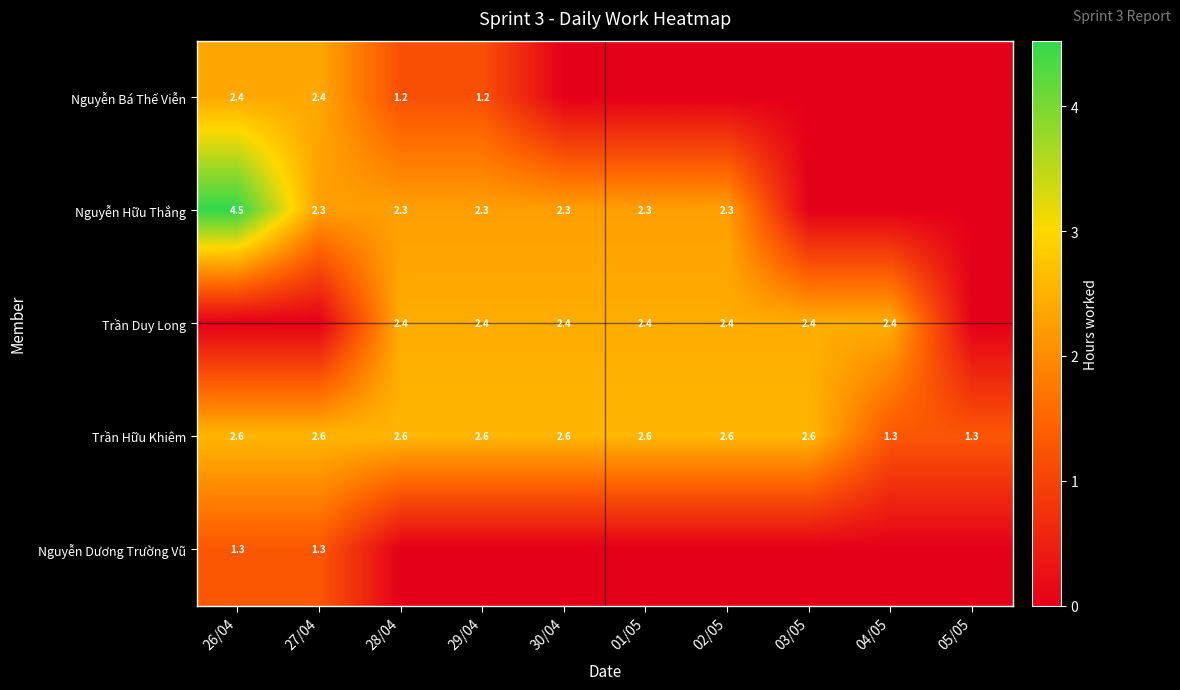

What is the sum of the Nguyễn Hữu Thắng values at 02/05 and 27/04?

4.6